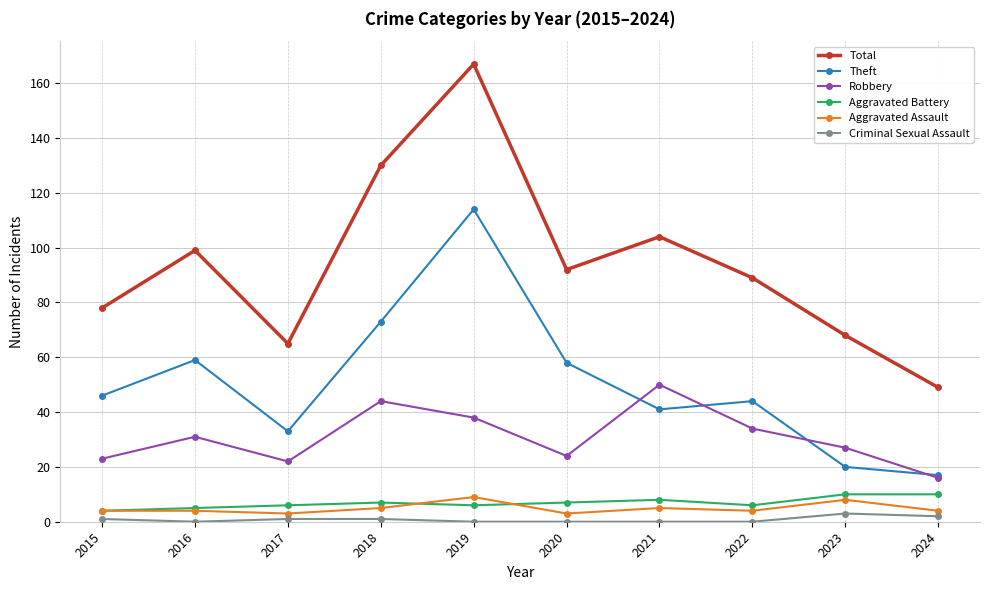

Which series has the widest spread of values?

Total